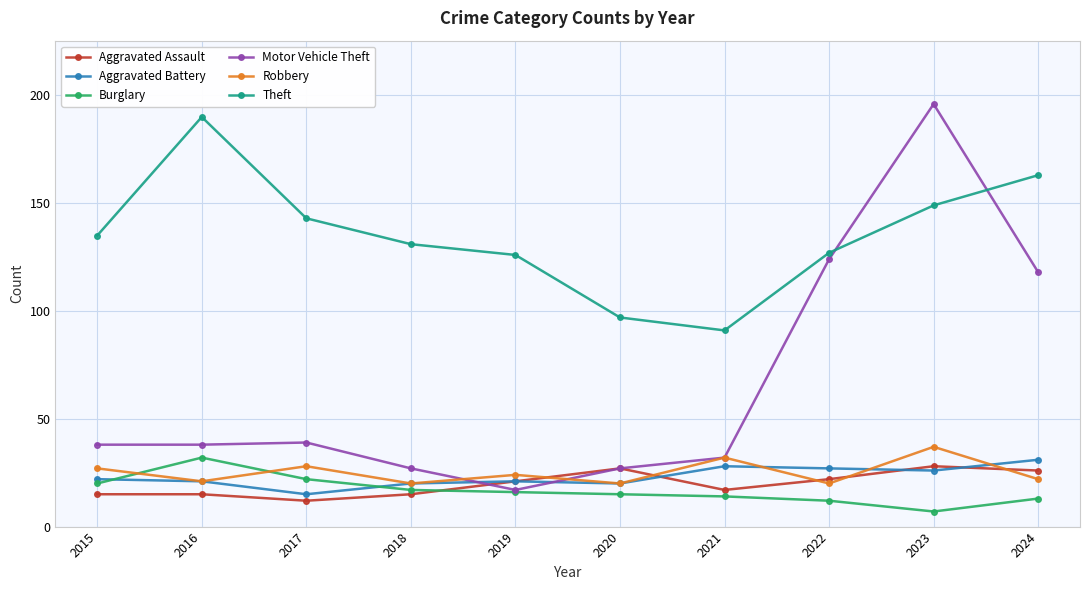

In Theft, how many points are higher than both neighbors (excluding endpoints)?

1